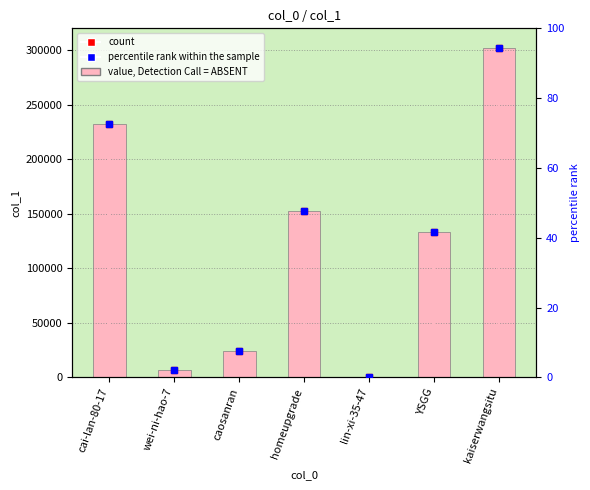

The value at wei-ni-hao-7 is 6922. True or false?

True